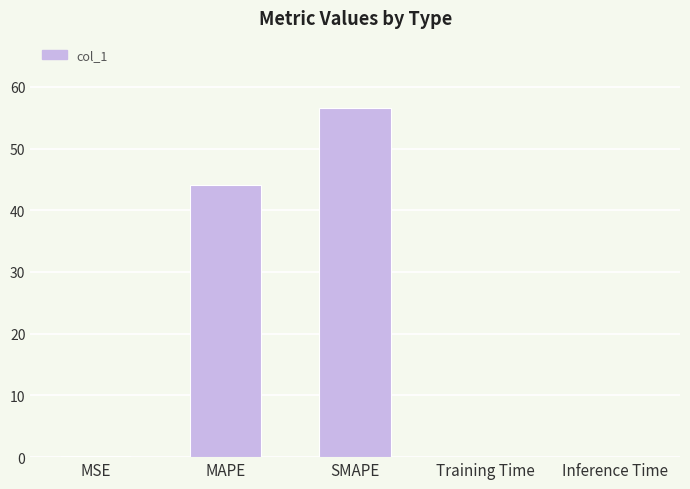

What is the difference between the values at MAPE and Training Time?

44.1